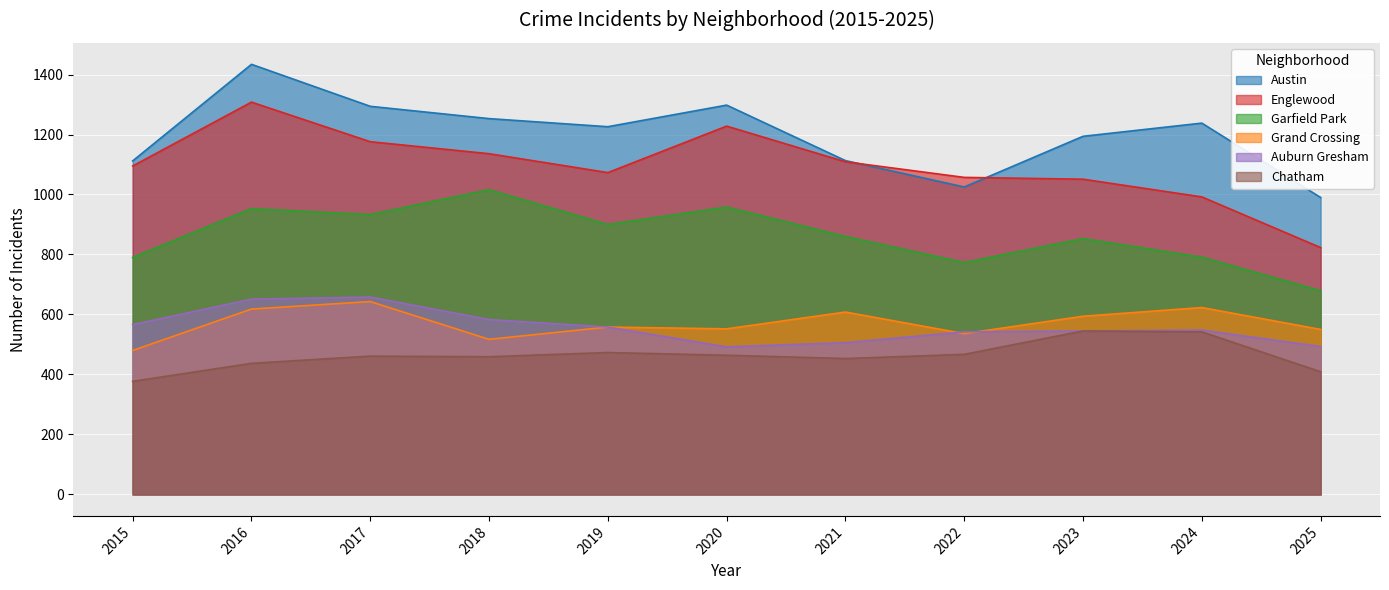

Reading right to left, transcribe all the data shown in this chart.

Austin: 2025=990	2024=1238	2023=1194	2022=1025	2021=1113	2020=1298	2019=1226	2018=1253	2017=1294	2016=1434	2015=1112
Englewood: 2025=823	2024=992	2023=1051	2022=1057	2021=1109	2020=1228	2019=1073	2018=1136	2017=1176	2016=1308	2015=1095
Garfield Park: 2025=679	2024=791	2023=853	2022=773	2021=860	2020=958	2019=900	2018=1016	2017=933	2016=953	2015=790
Grand Crossing: 2025=550	2024=623	2023=594	2022=536	2021=608	2020=552	2019=558	2018=517	2017=643	2016=618	2015=480
Auburn Gresham: 2025=493	2024=548	2023=545	2022=542	2021=506	2020=492	2019=558	2018=583	2017=658	2016=651	2015=566
Chatham: 2025=409	2024=542	2023=545	2022=467	2021=453	2020=464	2019=473	2018=459	2017=461	2016=437	2015=377